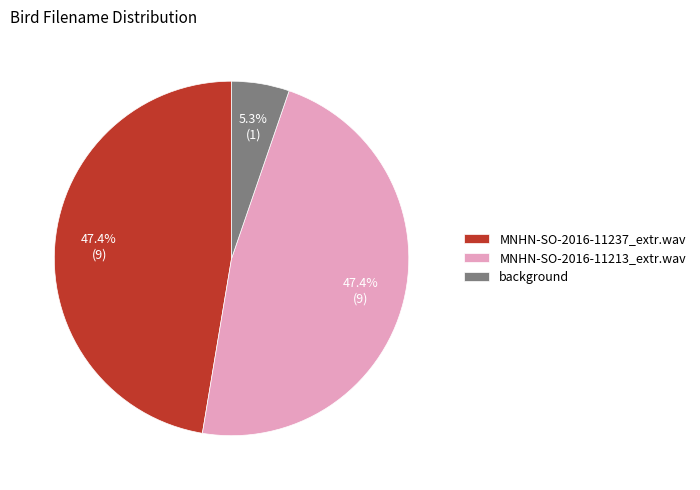

Which has a higher value, background or MNHN-SO-2016-11213_extr.wav?

MNHN-SO-2016-11213_extr.wav